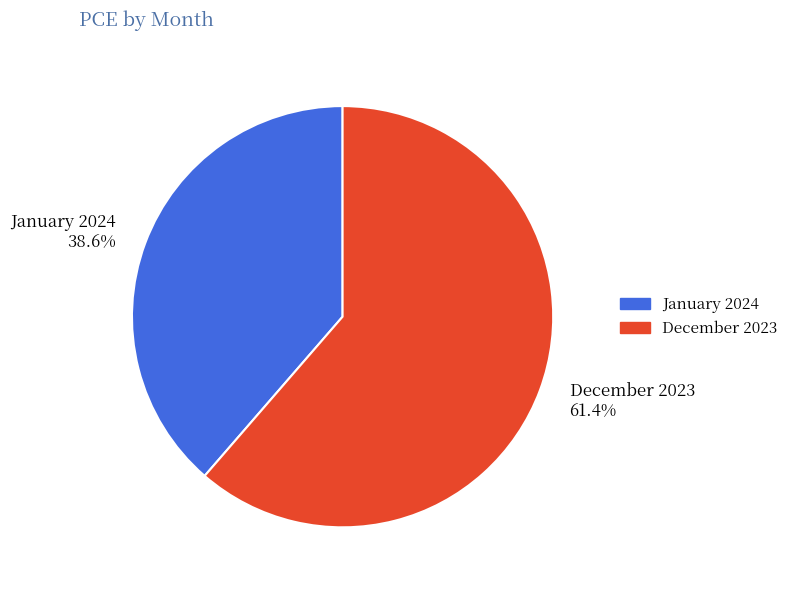

Between January 2024 38.6% and December 2023 61.4%, which is larger?

December 2023 61.4%